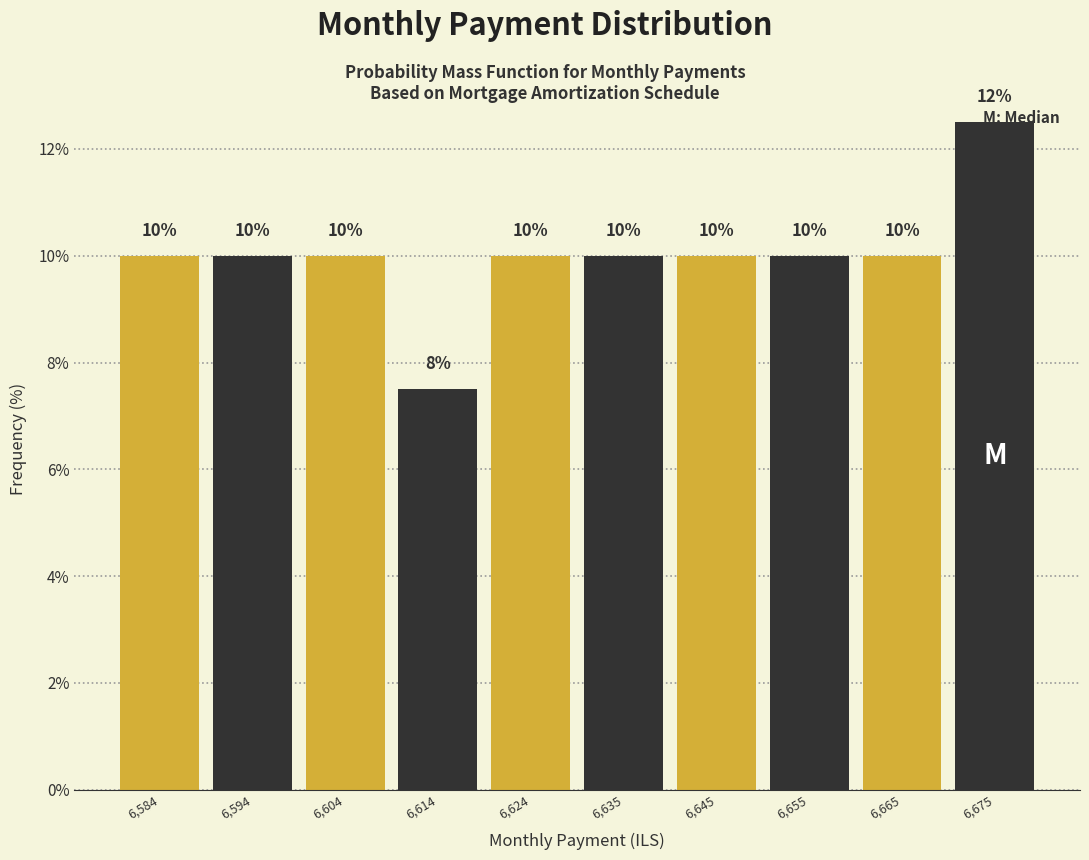

Which range on the x-axis has the tallest bar?

6670 to 6680